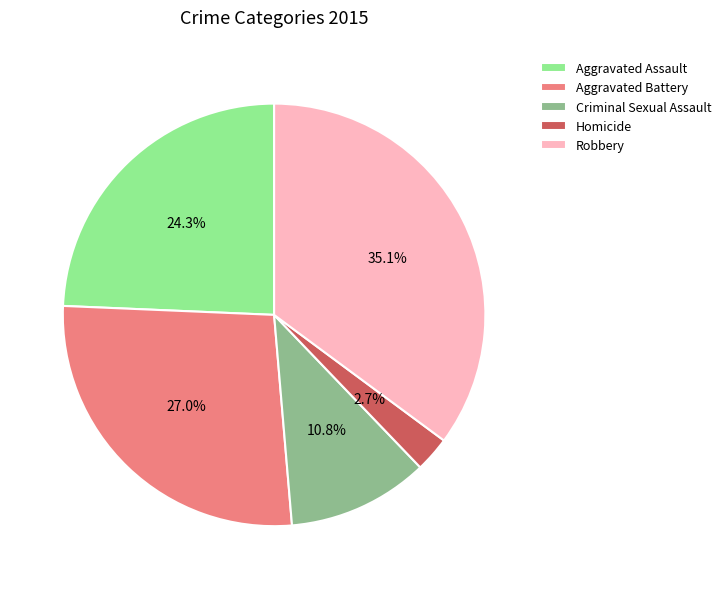

To the nearest percent, what percentage of the pie is Aggravated Assault?

24%